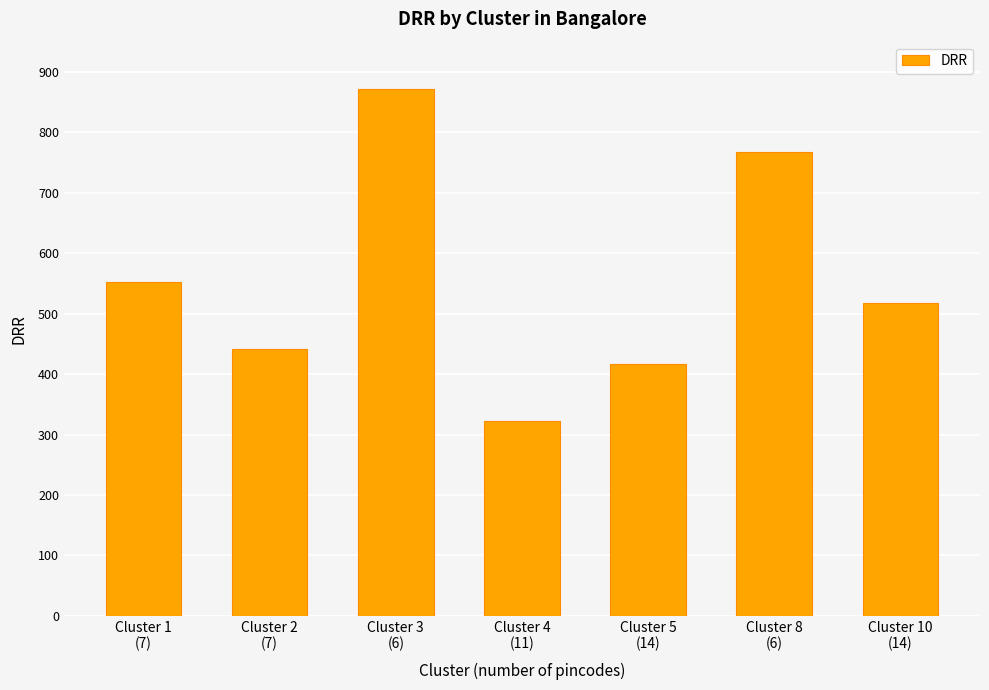

Are the bars grouped side by side (vs. stacked)?

No